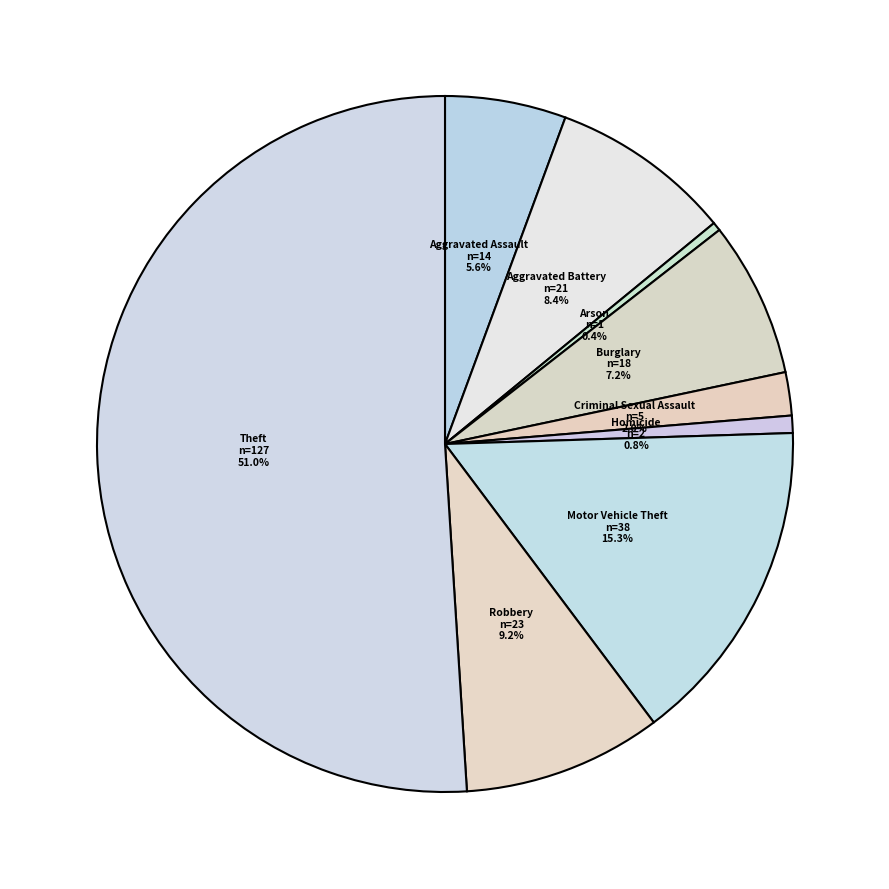

To the nearest percent, what is the combined percentage of Arson and Theft?

51%